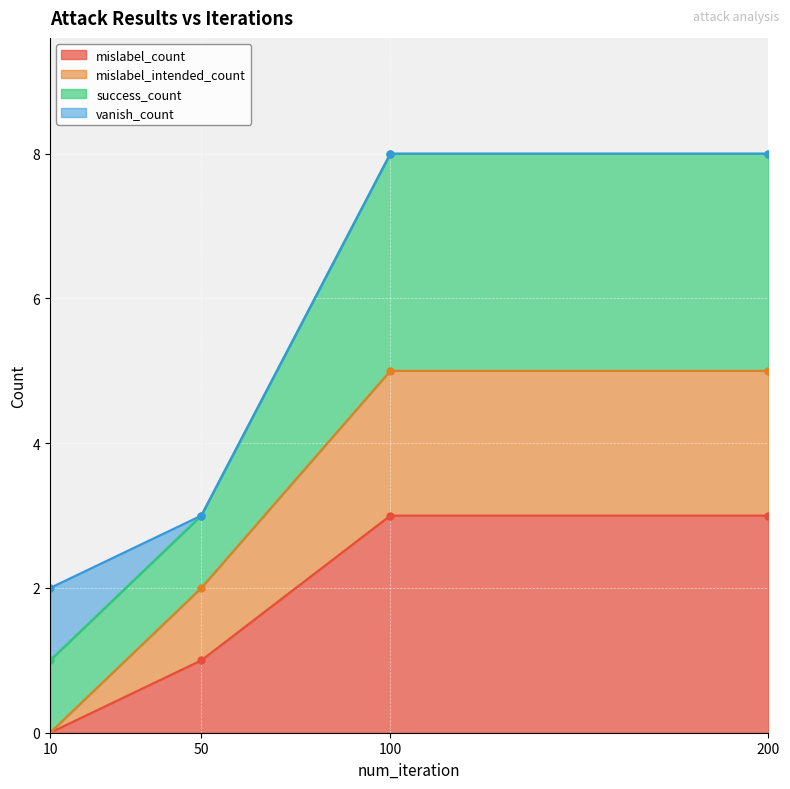

True or false: mislabel_intended_count and mislabel_count cross at least once.

False